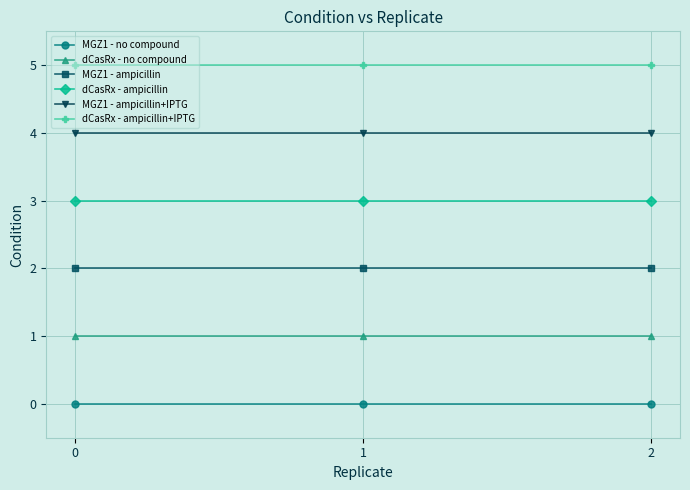

At how many categories does at least one series exceed 0?

3